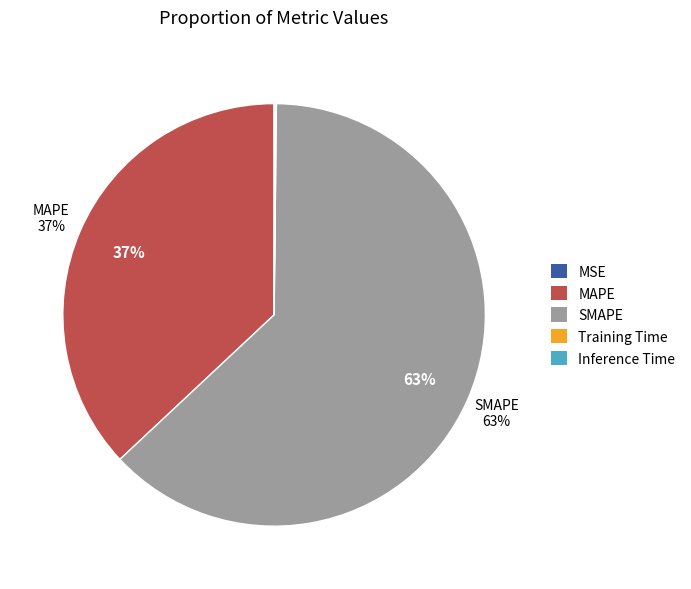

The SMAPE slice represents 70% of the pie. True or false?

False